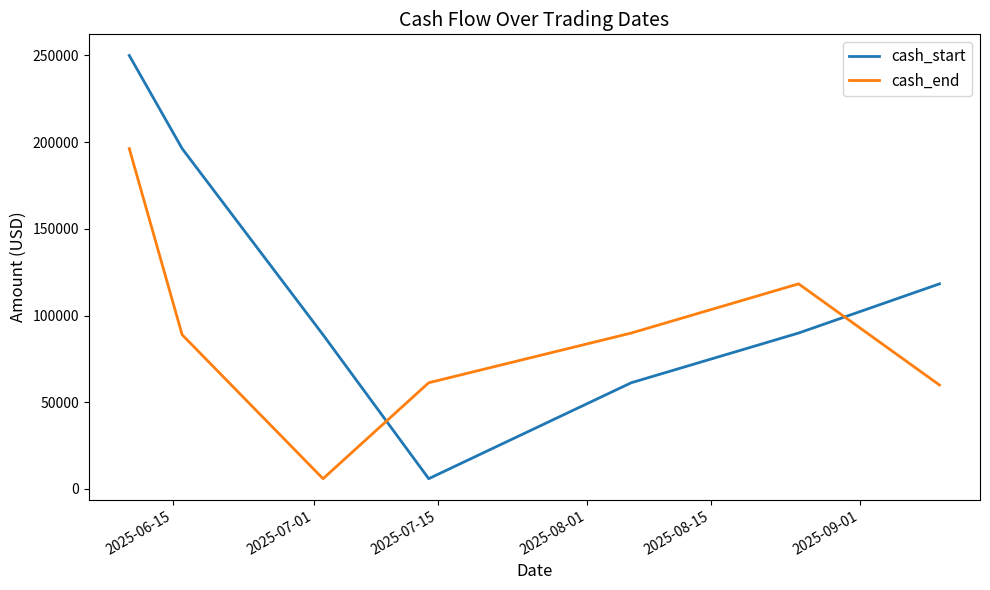

Which series has the largest range (max minus min)?

cash_start